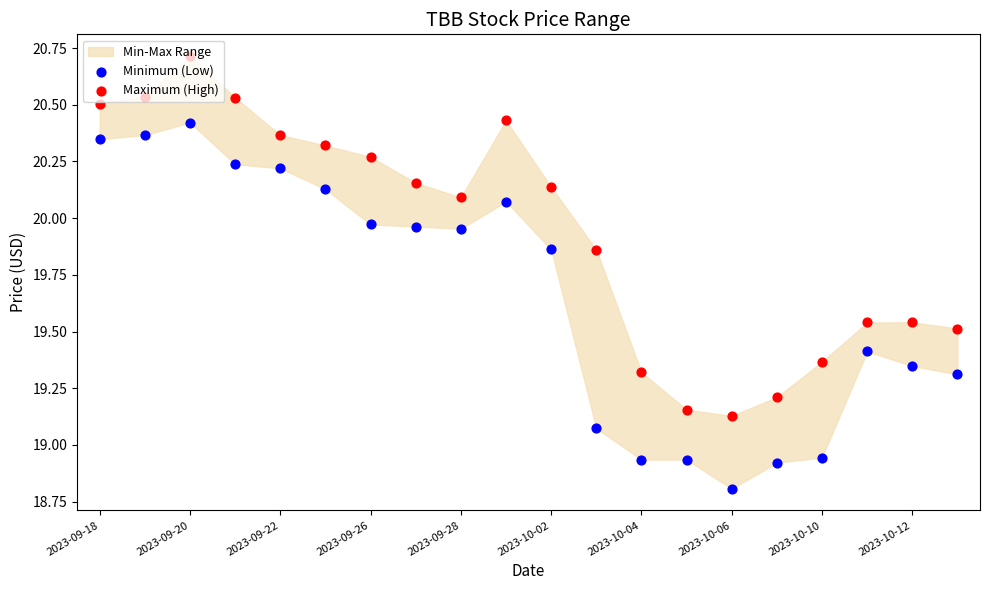

What is the total value across all series at 2023-10-10?

38.3